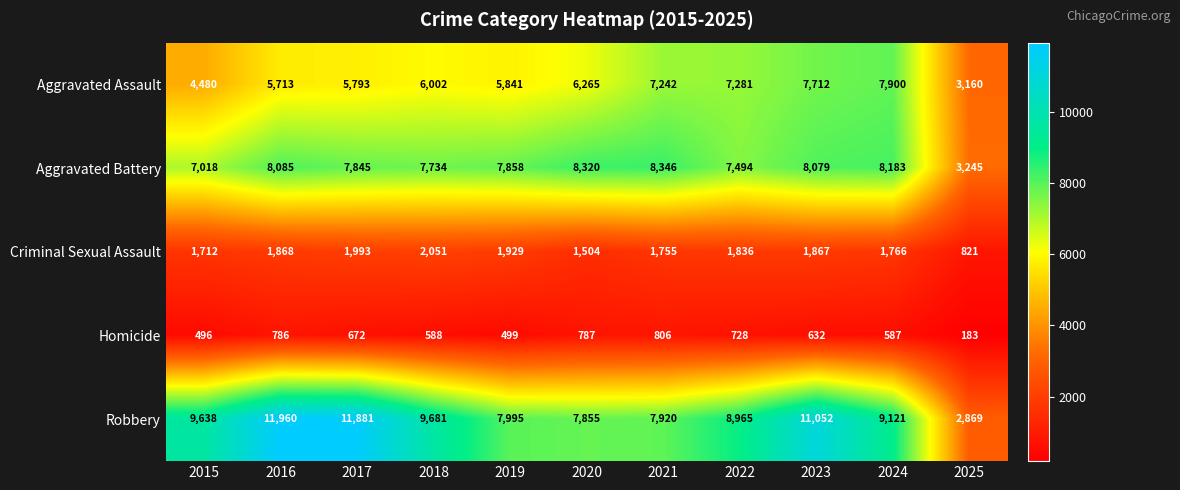

What is the average value of the Robbery series?

8994